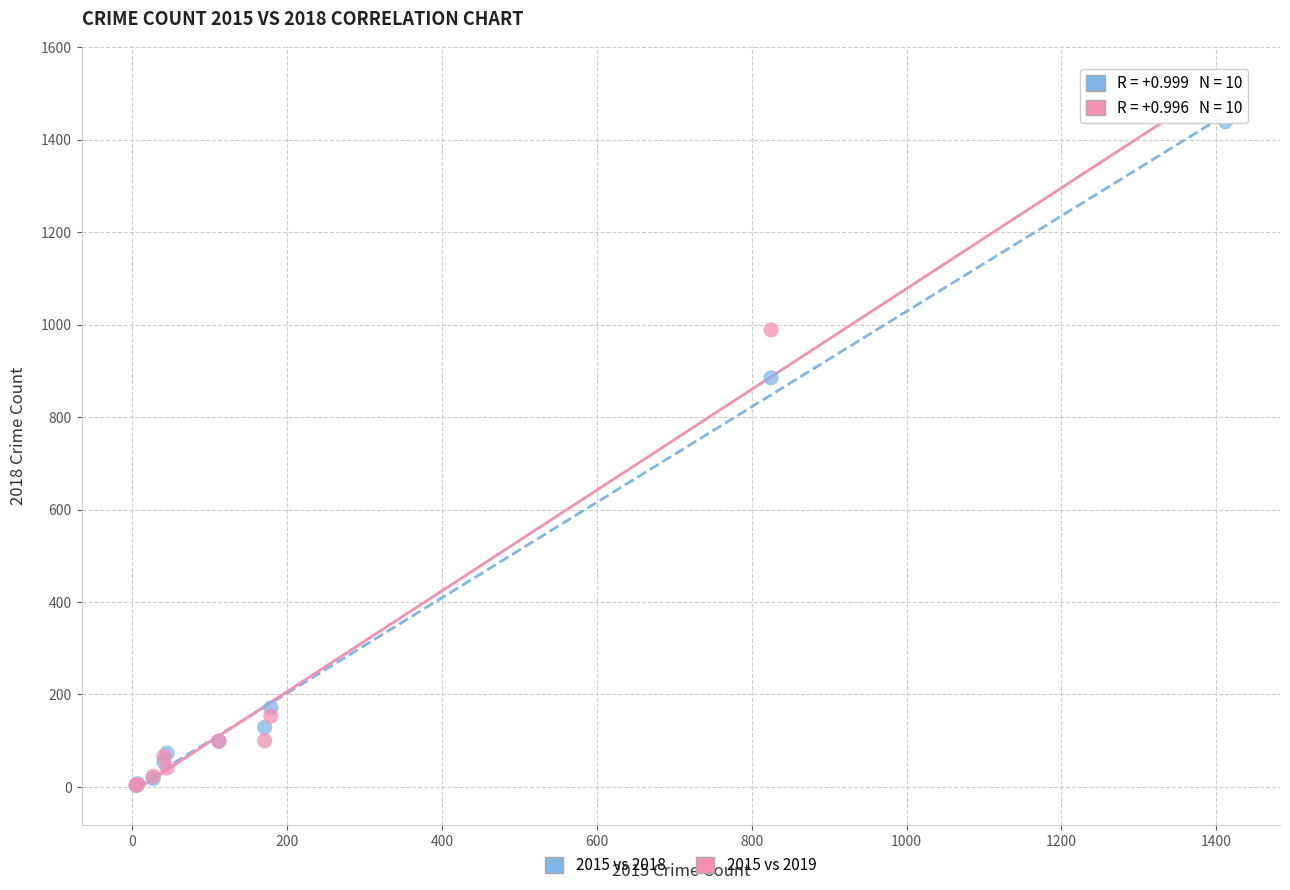

Across all series, what Y value is closest to 741?

885